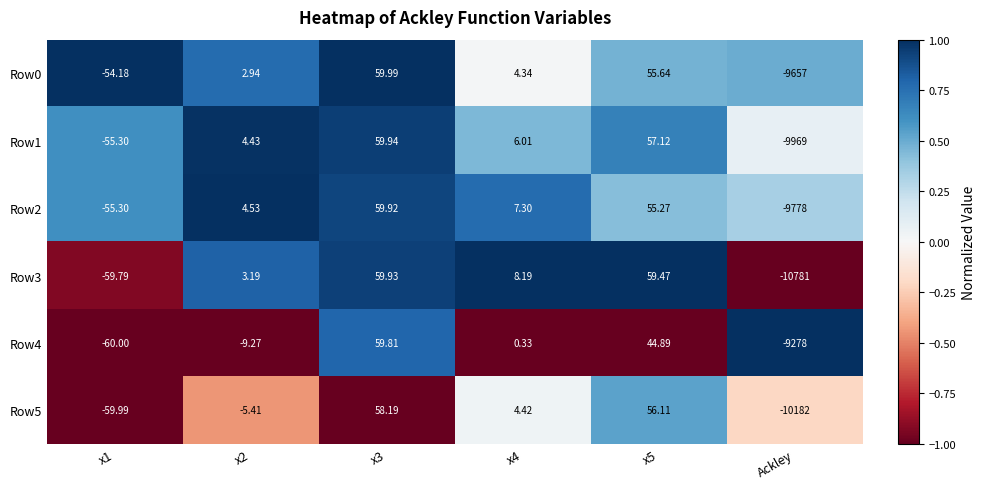

Is the value of Row3 at x1 greater than the value of Row5 at Ackley?

Yes